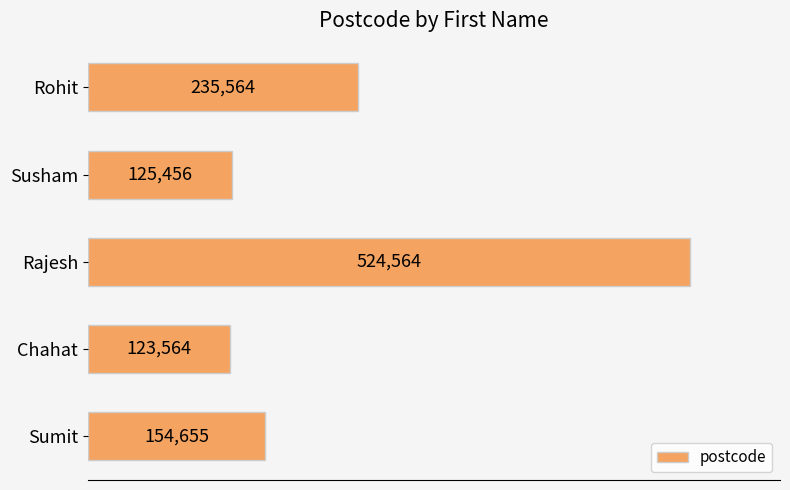

What is the sum of all values?

1163803